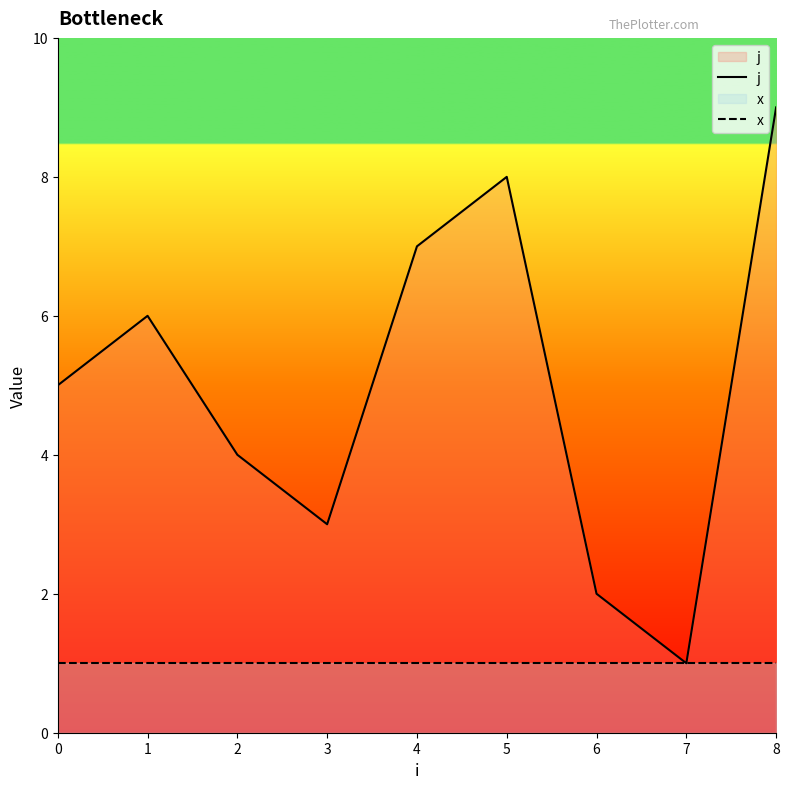

Rank the series by their average value, from lowest to highest.

x, j